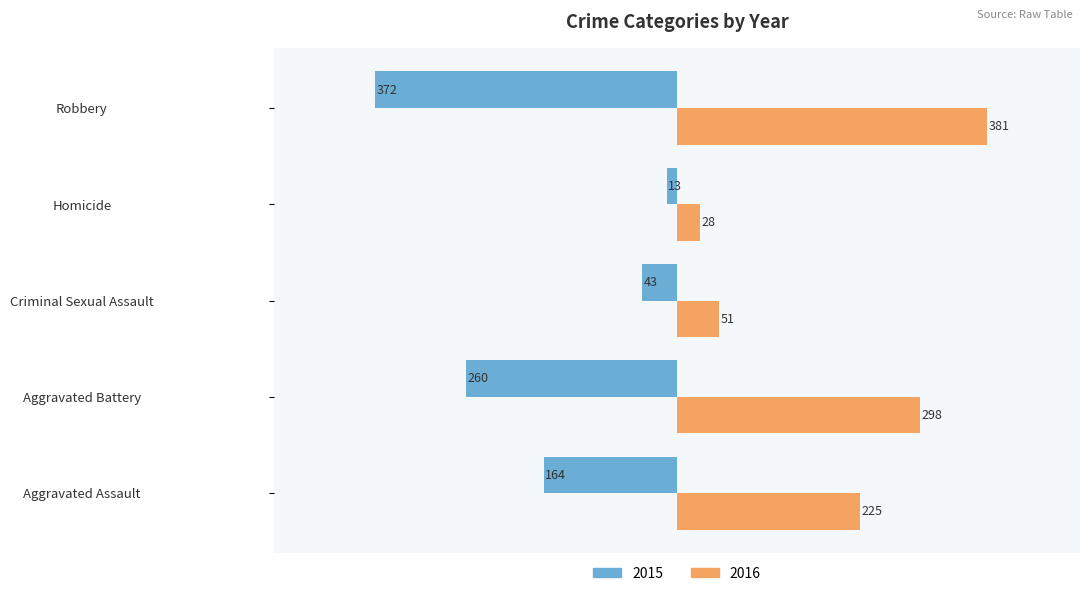

Which label corresponds to the largest value in the chart?

Robbery